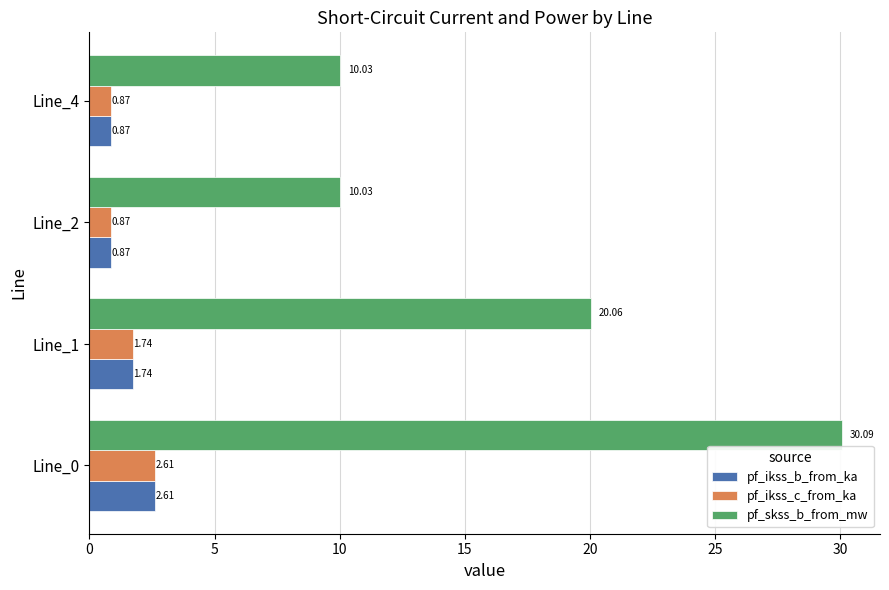

What is the sum of all pf_skss_b_from_mw values?

70.2